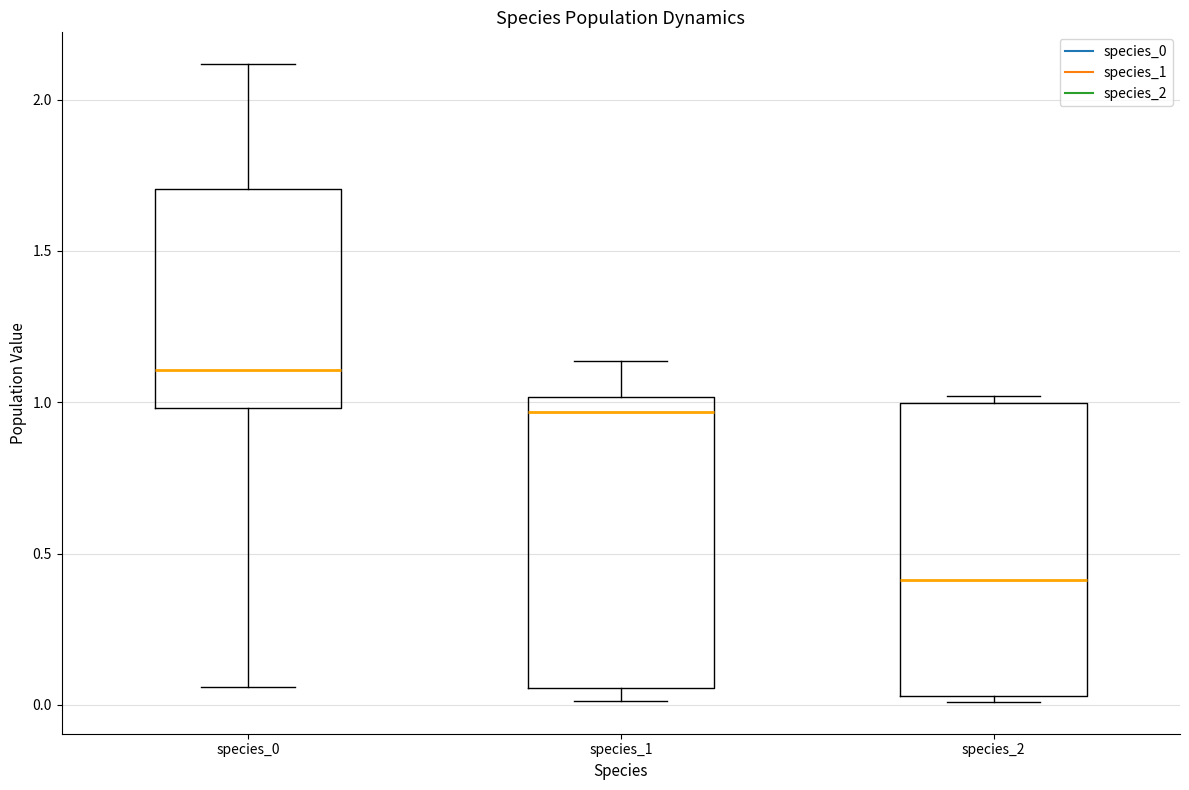

Which box has the highest median line?

species_0